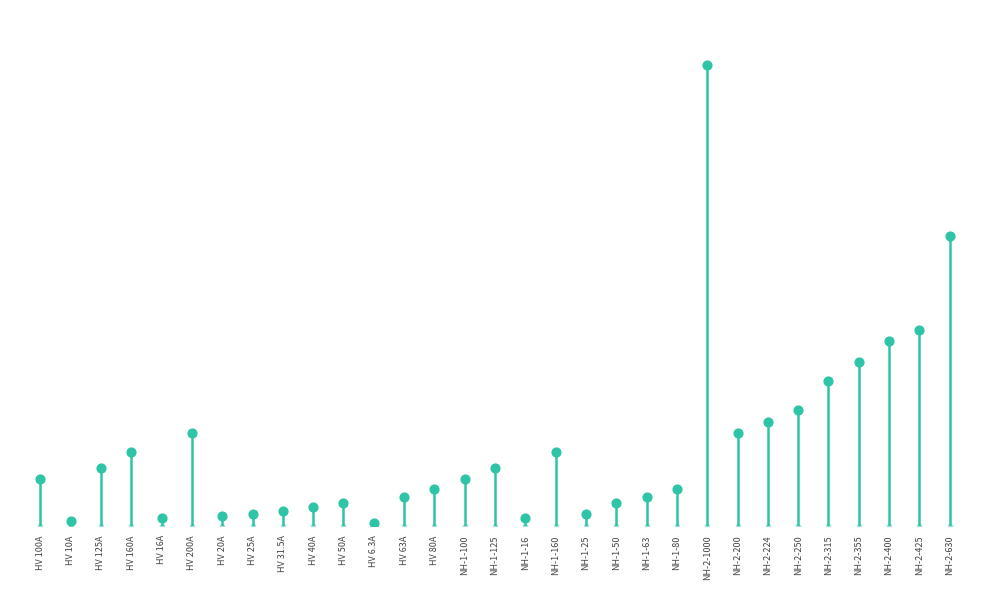

What is the ratio of the value at NH-2-355 to the value at NH-1-160?

2.2